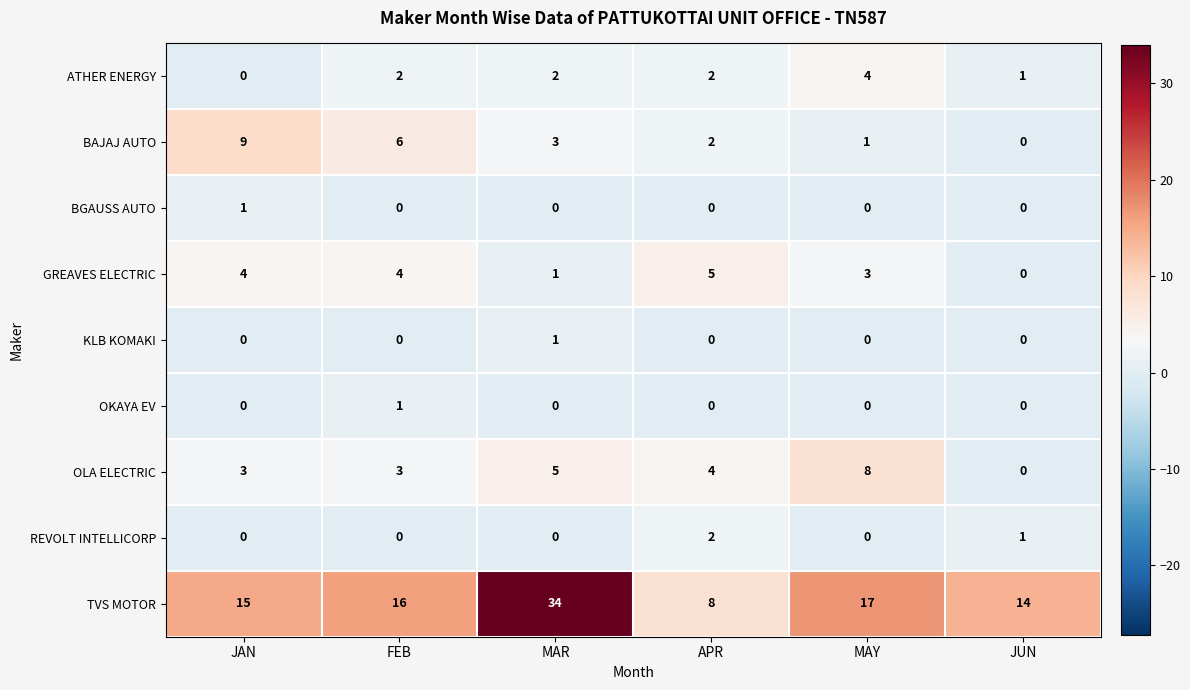

Rank the categories by TVS MOTOR value from highest to lowest.

MAR, MAY, FEB, JAN, JUN, APR